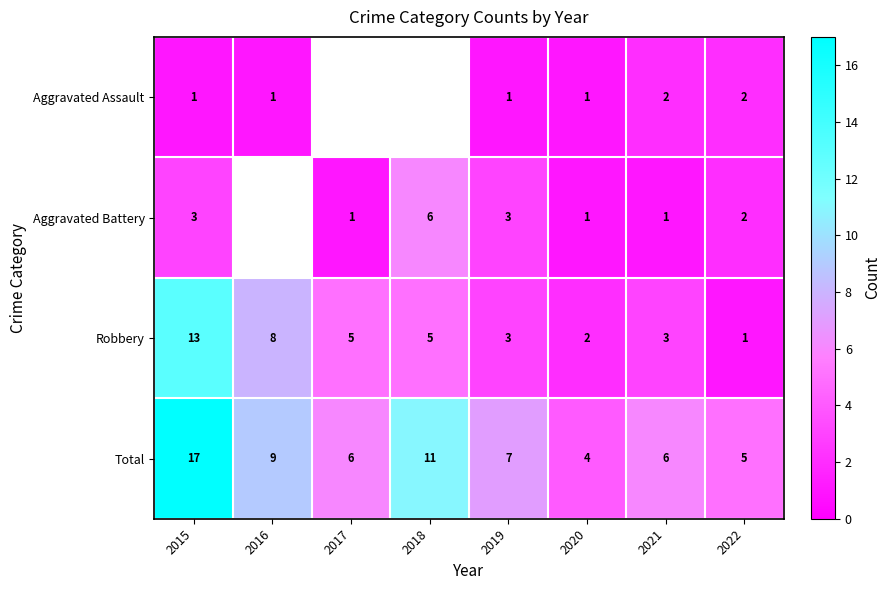

Count the number of categories in the chart.

8